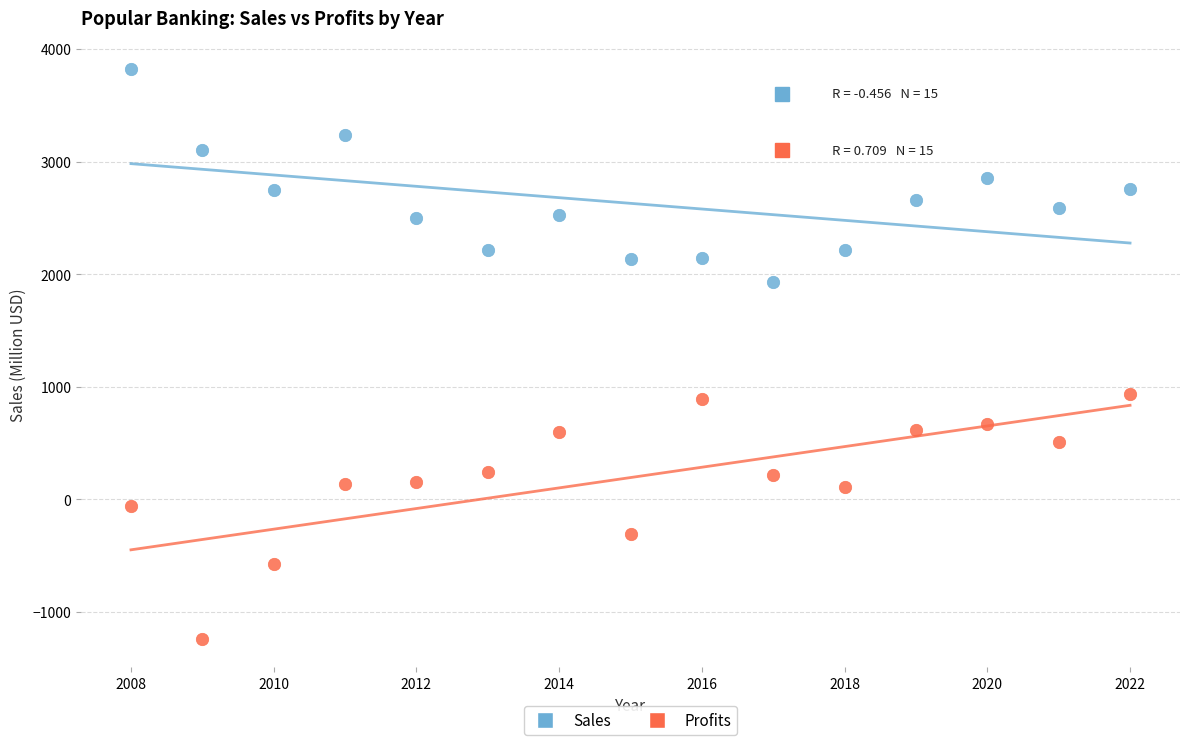

Across all data points, what is the range of Y values (max minus min)?

5060.0